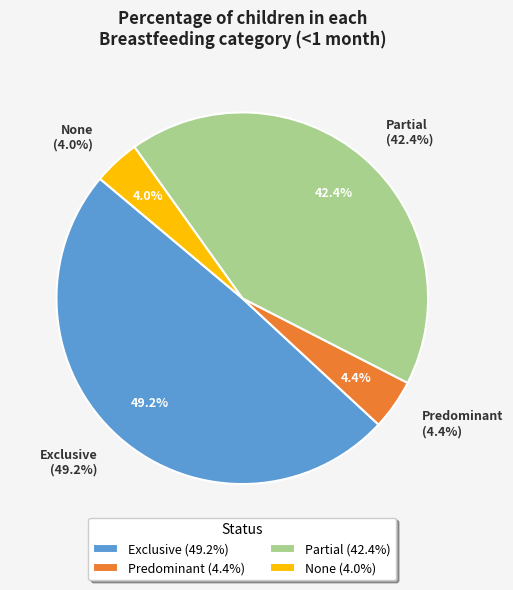

The Exclusive slice represents 64% of the pie. True or false?

False